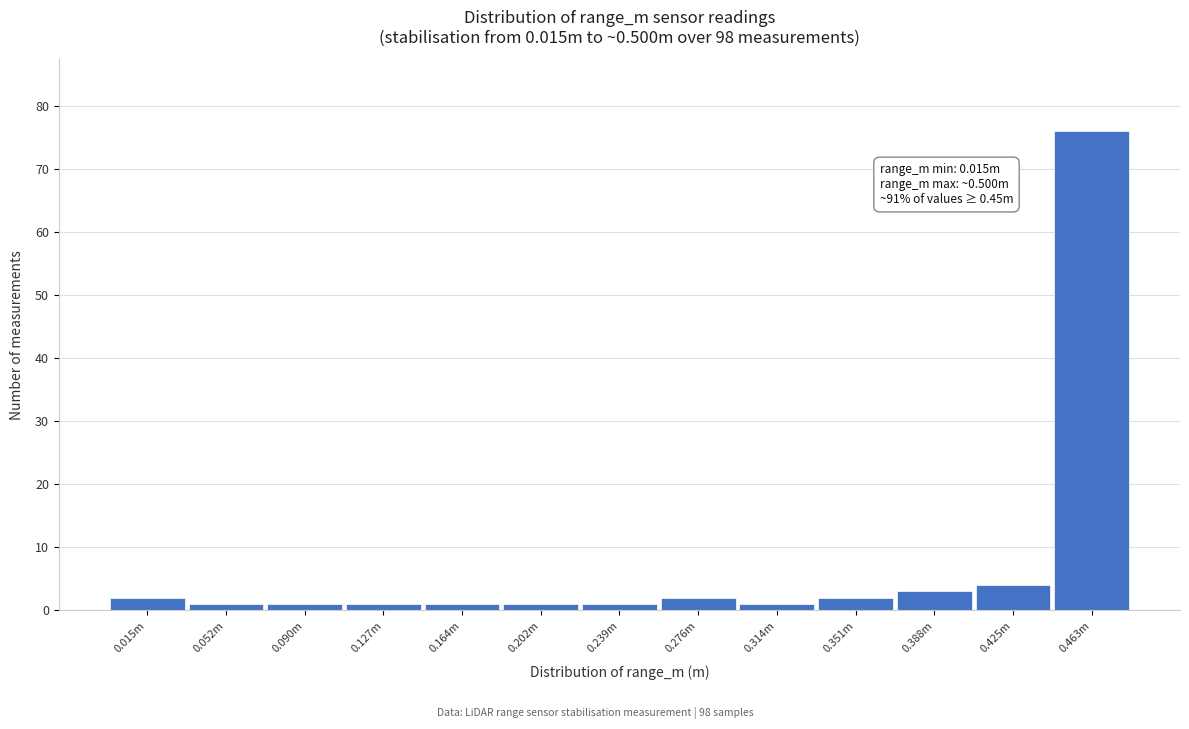

Reading right to left, transcribe all the data shown in this chart.

0.463m=76	0.425m=4	0.388m=3	0.351m=2	0.314m=1	0.276m=2	0.239m=1	0.202m=1	0.164m=1	0.127m=1	0.090m=1	0.052m=1	0.015m=2